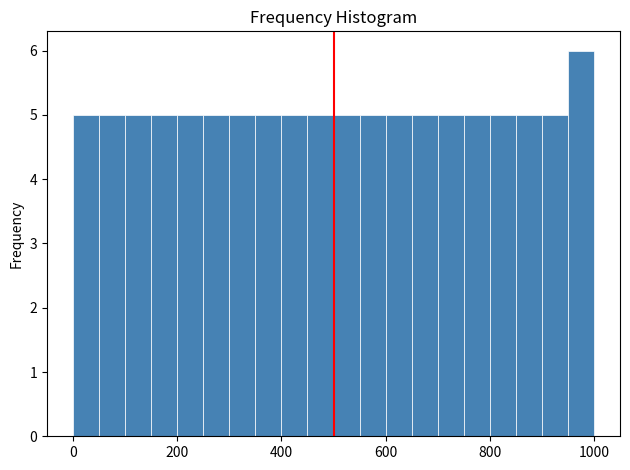

Read against the x-axis, roughly where is the centre of the tallest bar?

980